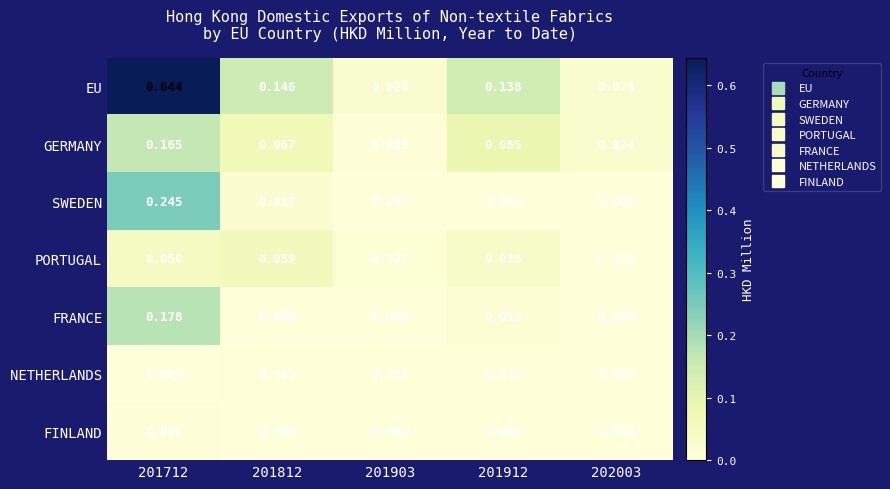

Which series has the widest spread of values?

EU